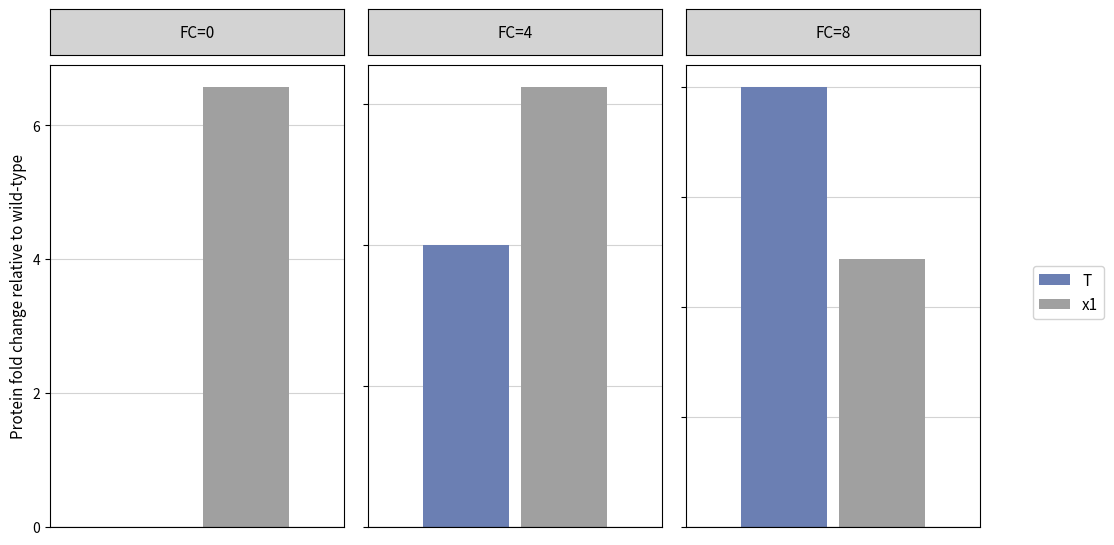

The value of x1 at FC=0 is 6.6. True or false?

True